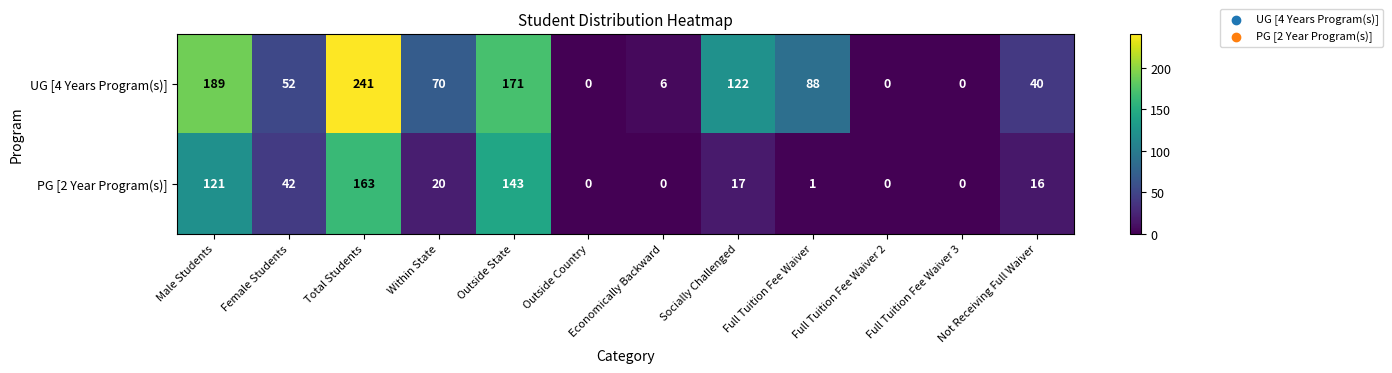

List the series in order of their peak value, highest first.

UG [4 Years Program(s)], PG [2 Year Program(s)]